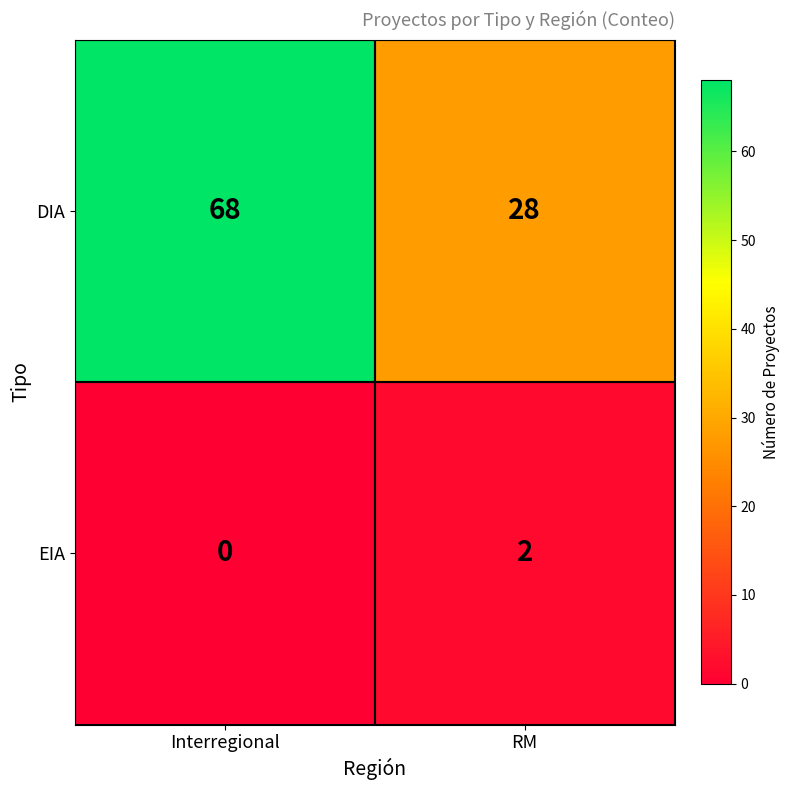

Rank the series at Interregional from highest to lowest value.

DIA, EIA